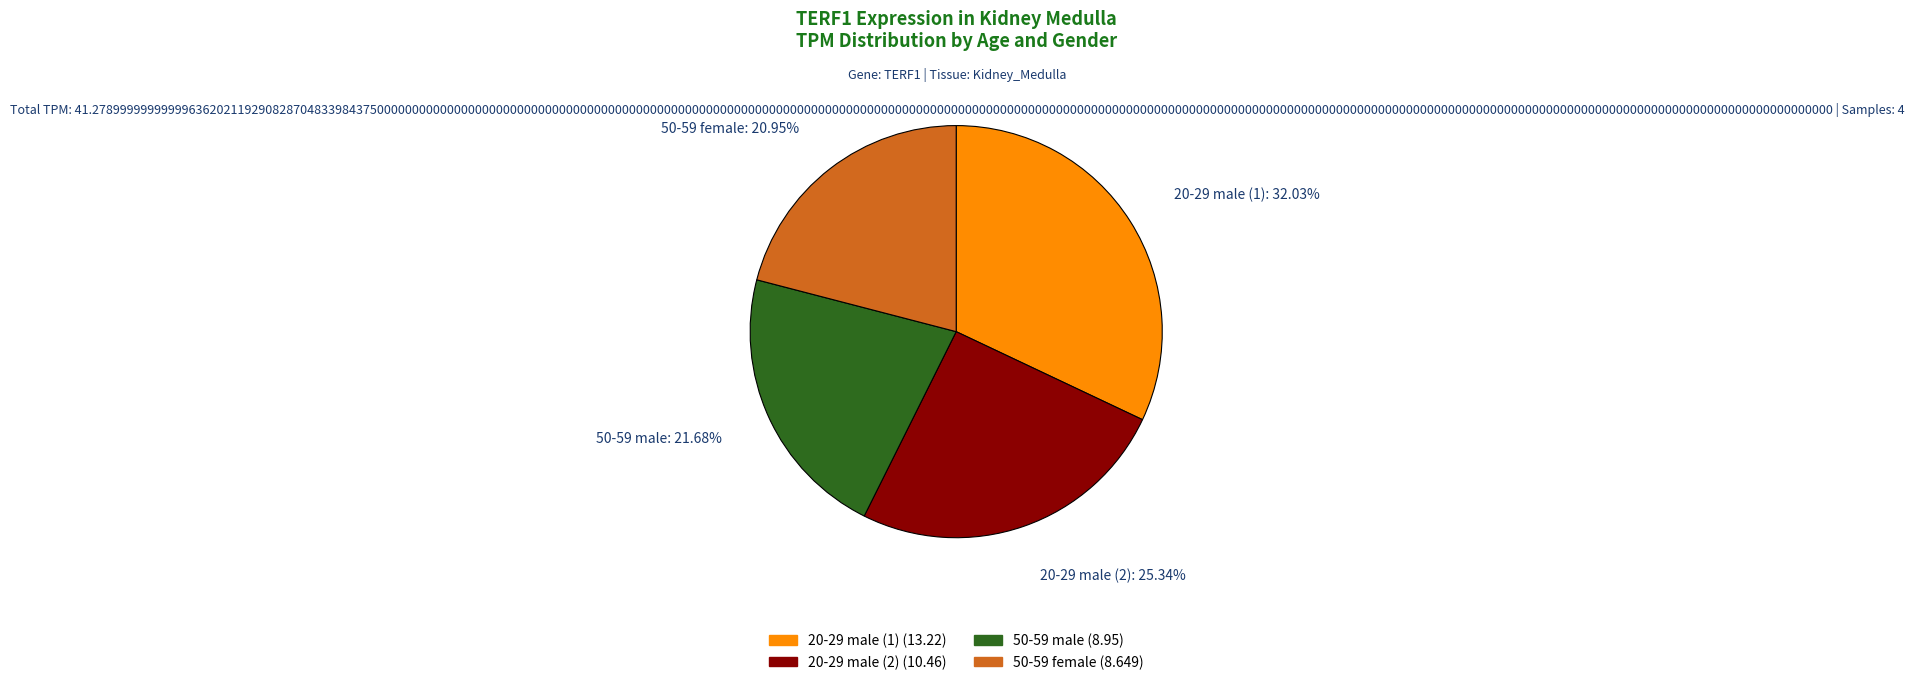

The 50-59 female slice represents 21% of the pie. True or false?

True